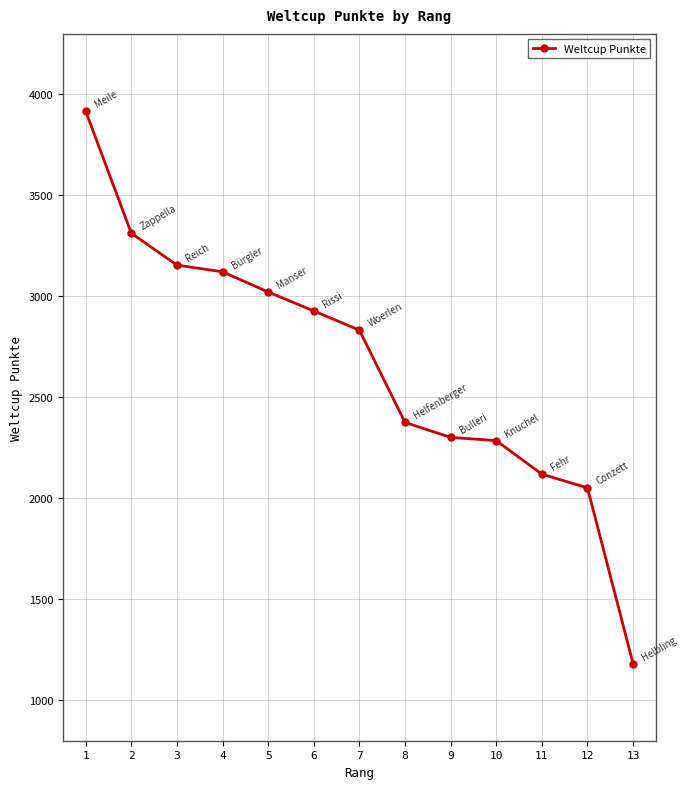

What is the smallest value displayed?

1181